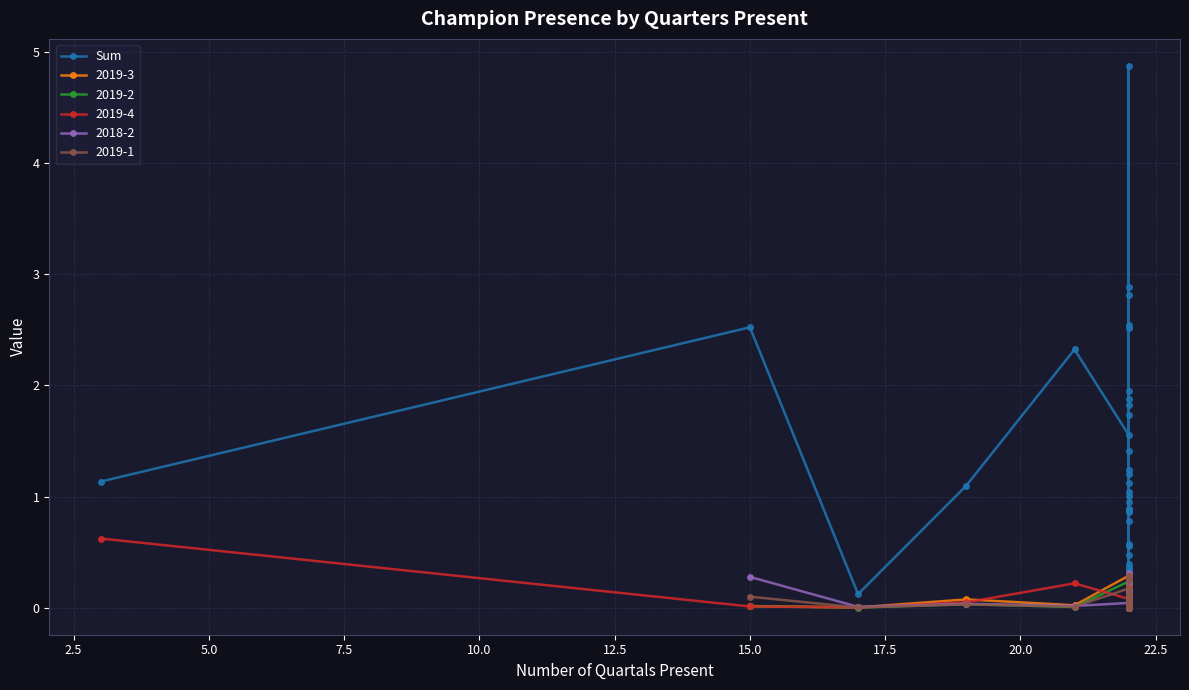

Is it true that the value at 36 is 1.4?

False